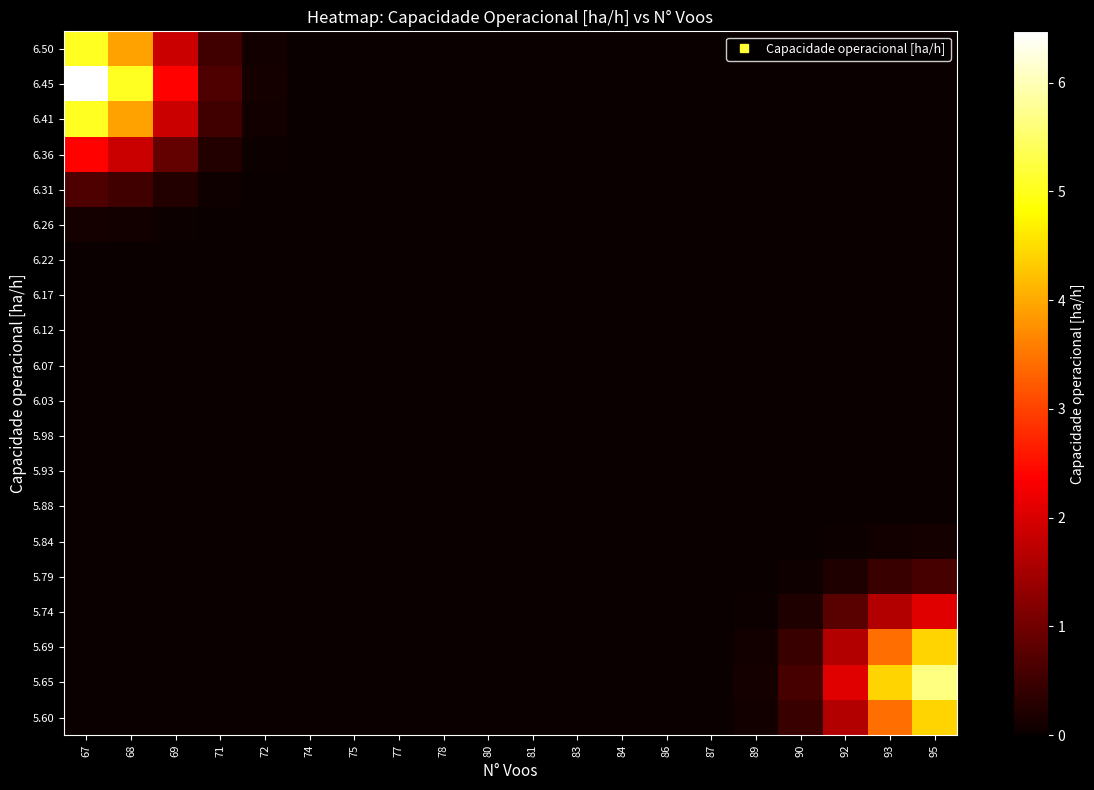

Reading left to right, extract all data points from this chart.

5.60: 67=0.0	68=0.0	69=0.0	71=0.0	72=0.0	74=0.0	75=0.0	77=0.0	78=0.0	80=0.0	81=0.0	83=0.0	84=0.0	86=0.0	87=0.0	89=0.1	90=0.5	92=1.6	93=3.4	95=4.4
5.65: 67=0.0	68=0.0	69=0.0	71=0.0	72=0.0	74=0.0	75=0.0	77=0.0	78=0.0	80=0.0	81=0.0	83=0.0	84=0.0	86=0.0	87=0.0	89=0.1	90=0.6	92=2.1	93=4.4	95=5.6
5.69: 67=0.0	68=0.0	69=0.0	71=0.0	72=0.0	74=0.0	75=0.0	77=0.0	78=0.0	80=0.0	81=0.0	83=0.0	84=0.0	86=0.0	87=0.0	89=0.1	90=0.5	92=1.6	93=3.4	95=4.4
5.74: 67=0.0	68=0.0	69=0.0	71=0.0	72=0.0	74=0.0	75=0.0	77=0.0	78=0.0	80=0.0	81=0.0	83=0.0	84=0.0	86=0.0	87=0.0	89=0.0	90=0.2	92=0.8	93=1.6	95=2.1
5.79: 67=0.0	68=0.0	69=0.0	71=0.0	72=0.0	74=0.0	75=0.0	77=0.0	78=0.0	80=0.0	81=0.0	83=0.0	84=0.0	86=0.0	87=0.0	89=0.0	90=0.1	92=0.2	93=0.5	95=0.6
5.84: 67=0.0	68=0.0	69=0.0	71=0.0	72=0.0	74=0.0	75=0.0	77=0.0	78=0.0	80=0.0	81=0.0	83=0.0	84=0.0	86=0.0	87=0.0	89=0.0	90=0.0	92=0.0	93=0.1	95=0.1
5.88: 67=0.0	68=0.0	69=0.0	71=0.0	72=0.0	74=0.0	75=0.0	77=0.0	78=0.0	80=0.0	81=0.0	83=0.0	84=0.0	86=0.0	87=0.0	89=0.0	90=0.0	92=0.0	93=0.0	95=0.0
5.93: 67=0.0	68=0.0	69=0.0	71=0.0	72=0.0	74=0.0	75=0.0	77=0.0	78=0.0	80=0.0	81=0.0	83=0.0	84=0.0	86=0.0	87=0.0	89=0.0	90=0.0	92=0.0	93=0.0	95=0.0
5.98: 67=0.0	68=0.0	69=0.0	71=0.0	72=0.0	74=0.0	75=0.0	77=0.0	78=0.0	80=0.0	81=0.0	83=0.0	84=0.0	86=0.0	87=0.0	89=0.0	90=0.0	92=0.0	93=0.0	95=0.0
6.03: 67=0.0	68=0.0	69=0.0	71=0.0	72=0.0	74=0.0	75=0.0	77=0.0	78=0.0	80=0.0	81=0.0	83=0.0	84=0.0	86=0.0	87=0.0	89=0.0	90=0.0	92=0.0	93=0.0	95=0.0
6.07: 67=0.0	68=0.0	69=0.0	71=0.0	72=0.0	74=0.0	75=0.0	77=0.0	78=0.0	80=0.0	81=0.0	83=0.0	84=0.0	86=0.0	87=0.0	89=0.0	90=0.0	92=0.0	93=0.0	95=0.0
6.12: 67=0.0	68=0.0	69=0.0	71=0.0	72=0.0	74=0.0	75=0.0	77=0.0	78=0.0	80=0.0	81=0.0	83=0.0	84=0.0	86=0.0	87=0.0	89=0.0	90=0.0	92=0.0	93=0.0	95=0.0
6.17: 67=0.0	68=0.0	69=0.0	71=0.0	72=0.0	74=0.0	75=0.0	77=0.0	78=0.0	80=0.0	81=0.0	83=0.0	84=0.0	86=0.0	87=0.0	89=0.0	90=0.0	92=0.0	93=0.0	95=0.0
6.22: 67=0.0	68=0.0	69=0.0	71=0.0	72=0.0	74=0.0	75=0.0	77=0.0	78=0.0	80=0.0	81=0.0	83=0.0	84=0.0	86=0.0	87=0.0	89=0.0	90=0.0	92=0.0	93=0.0	95=0.0
6.26: 67=0.1	68=0.1	69=0.0	71=0.0	72=0.0	74=0.0	75=0.0	77=0.0	78=0.0	80=0.0	81=0.0	83=0.0	84=0.0	86=0.0	87=0.0	89=0.0	90=0.0	92=0.0	93=0.0	95=0.0
6.31: 67=0.7	68=0.5	69=0.3	71=0.1	72=0.0	74=0.0	75=0.0	77=0.0	78=0.0	80=0.0	81=0.0	83=0.0	84=0.0	86=0.0	87=0.0	89=0.0	90=0.0	92=0.0	93=0.0	95=0.0
6.36: 67=2.4	68=1.9	69=0.9	71=0.3	72=0.0	74=0.0	75=0.0	77=0.0	78=0.0	80=0.0	81=0.0	83=0.0	84=0.0	86=0.0	87=0.0	89=0.0	90=0.0	92=0.0	93=0.0	95=0.0
6.41: 67=5.0	68=3.9	69=1.9	71=0.5	72=0.1	74=0.0	75=0.0	77=0.0	78=0.0	80=0.0	81=0.0	83=0.0	84=0.0	86=0.0	87=0.0	89=0.0	90=0.0	92=0.0	93=0.0	95=0.0
6.45: 67=6.5	68=5.0	69=2.4	71=0.7	72=0.1	74=0.0	75=0.0	77=0.0	78=0.0	80=0.0	81=0.0	83=0.0	84=0.0	86=0.0	87=0.0	89=0.0	90=0.0	92=0.0	93=0.0	95=0.0
6.50: 67=5.0	68=3.9	69=1.9	71=0.5	72=0.1	74=0.0	75=0.0	77=0.0	78=0.0	80=0.0	81=0.0	83=0.0	84=0.0	86=0.0	87=0.0	89=0.0	90=0.0	92=0.0	93=0.0	95=0.0